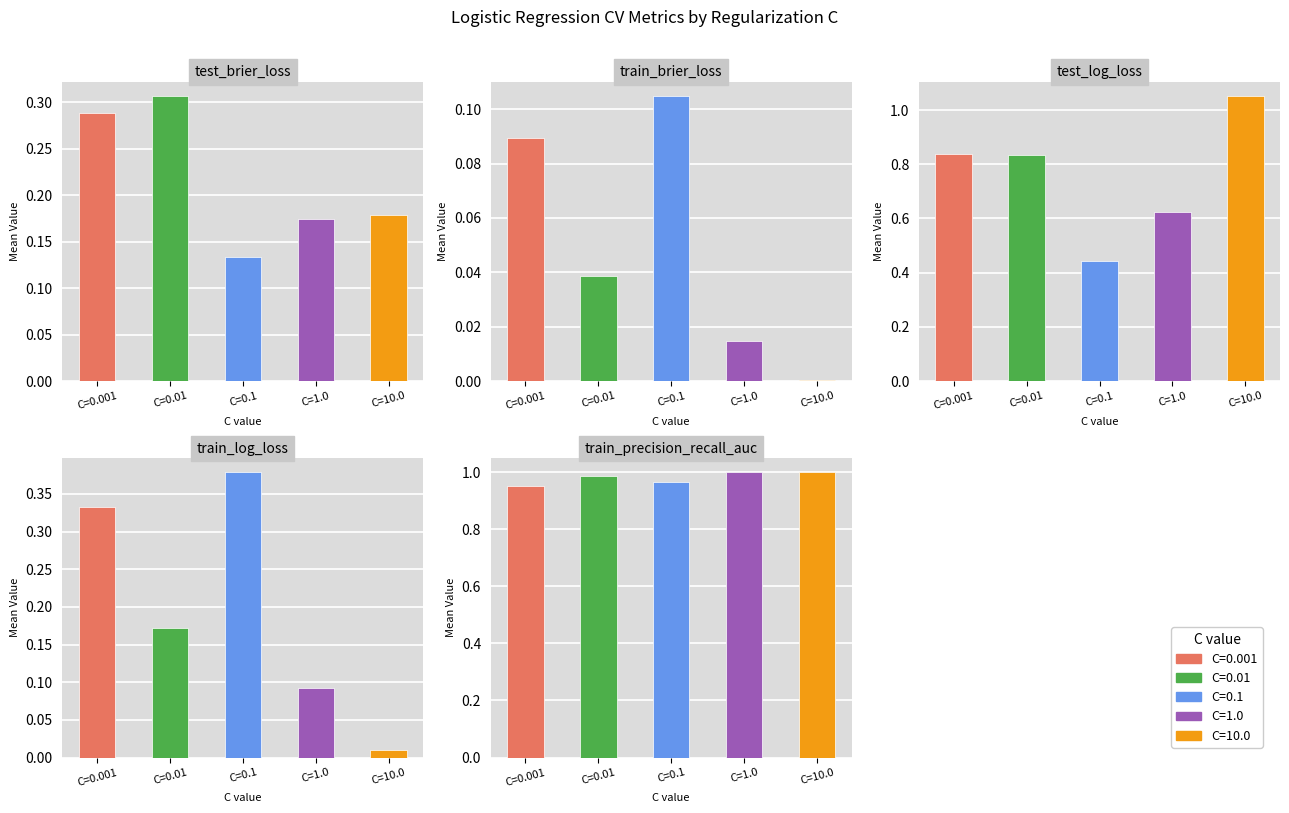

Count the train_precision_recall_auc values in the range 0 to 1.

5